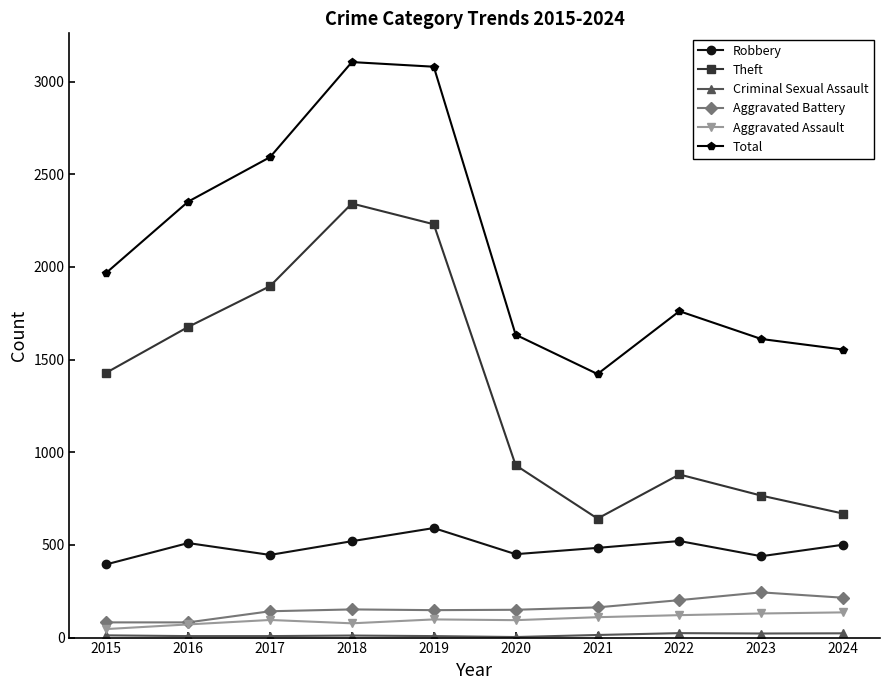

How many categories are shown in the chart?

10